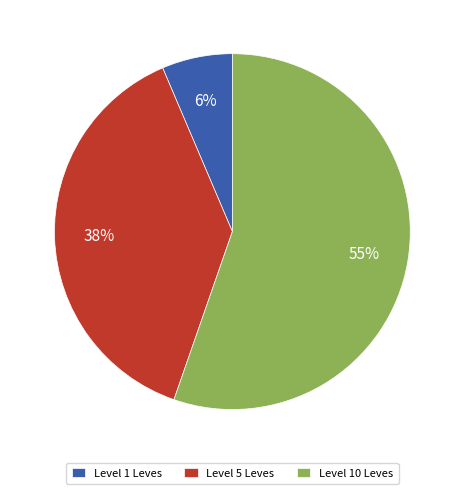

To the nearest percent, what portion does Level 5 Leves represent?

38%